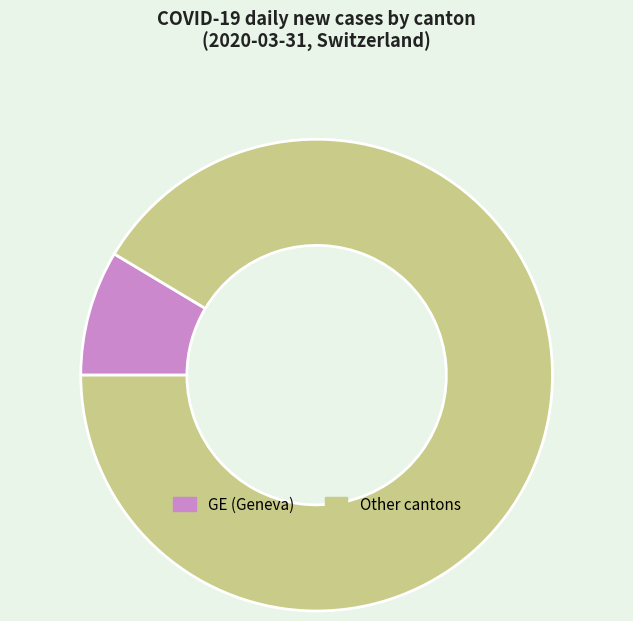

Does any single category account for the majority?

Yes